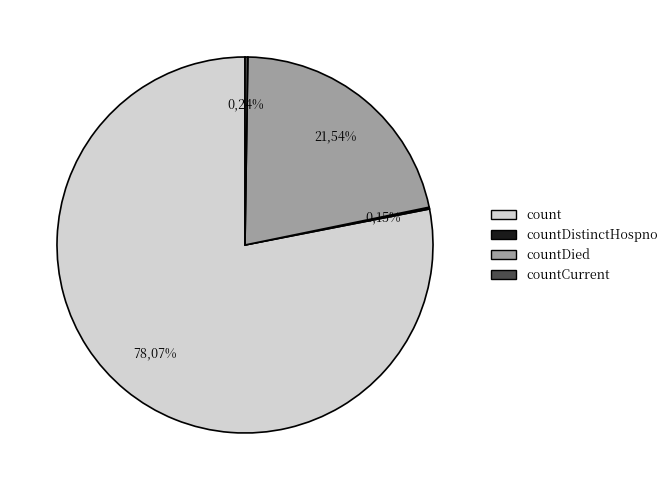

True or false: countDied accounts for 13% of the total.

False